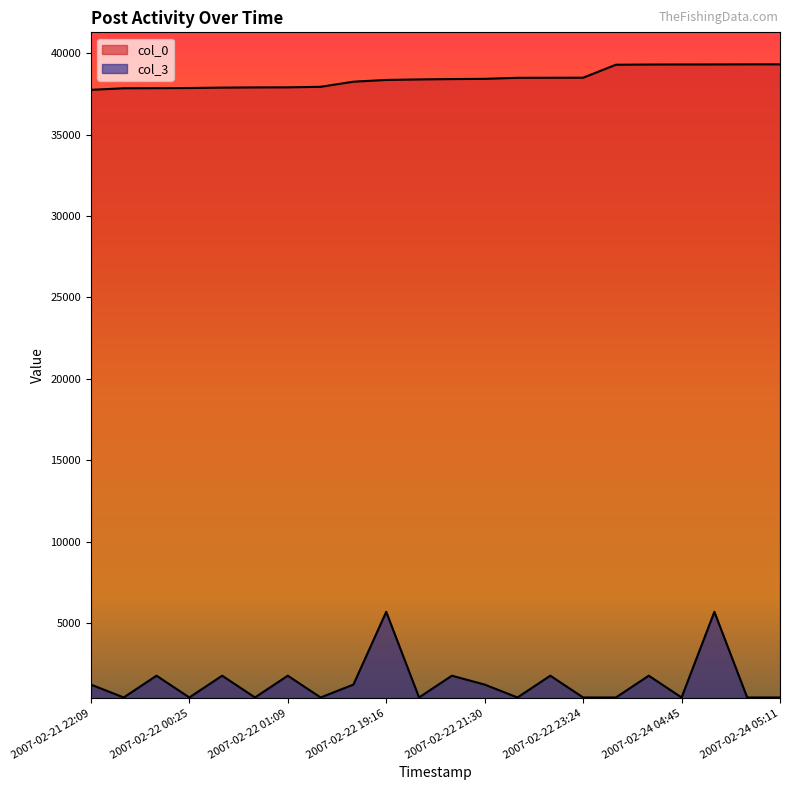

True or false: col_0 has more than 2 interior local peaks.

False